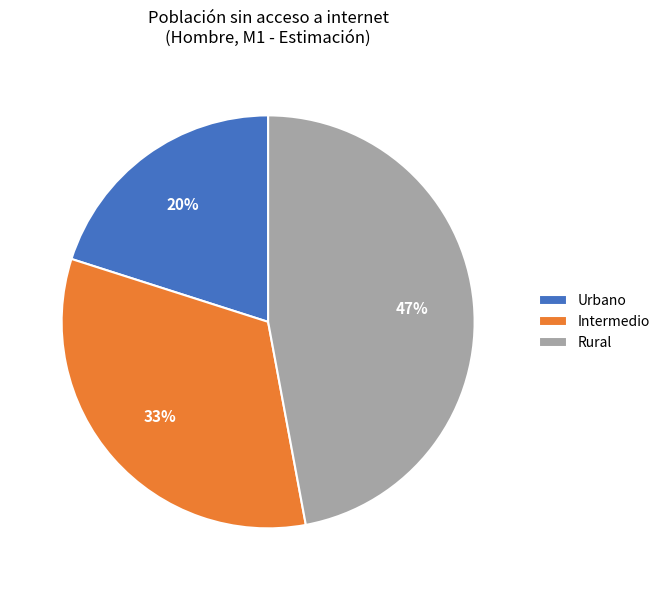

What is the largest slice in the pie chart?

Rural